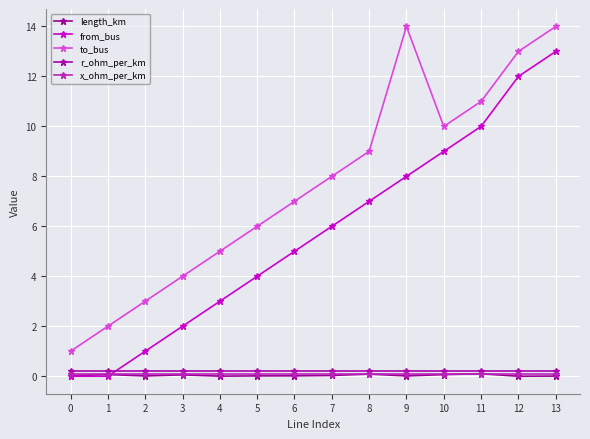

What is the difference between the to_bus values at 9 and 0?

13.0